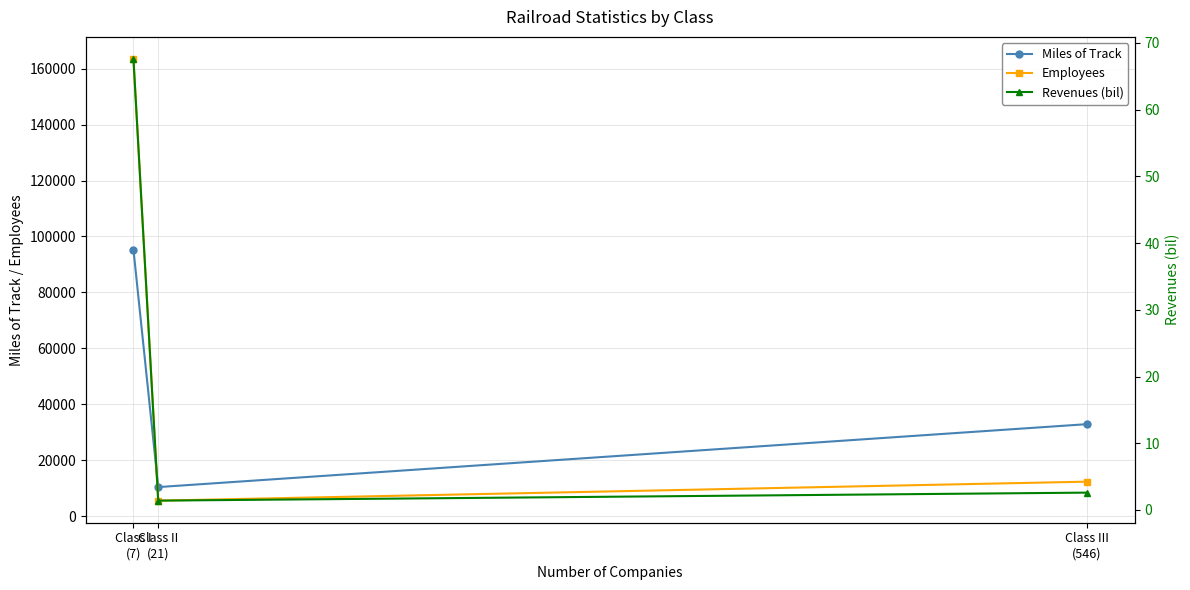

How many lines are shown in the chart?

3